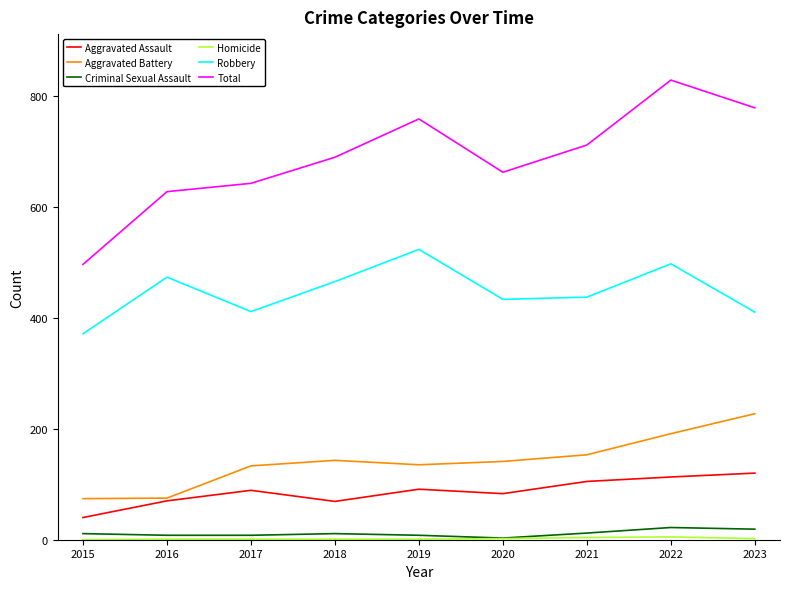

The Total series shows 828 at 2022. True or false?

True